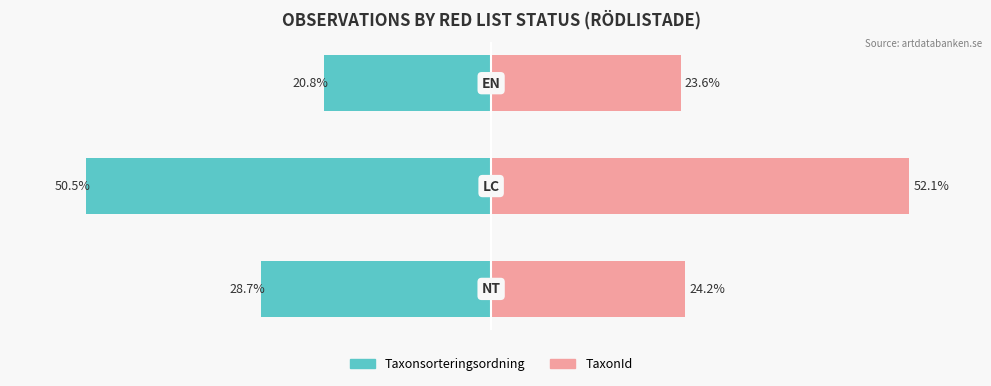

What is the value of the TaxonId bar at the 3rd from the left?

23.6